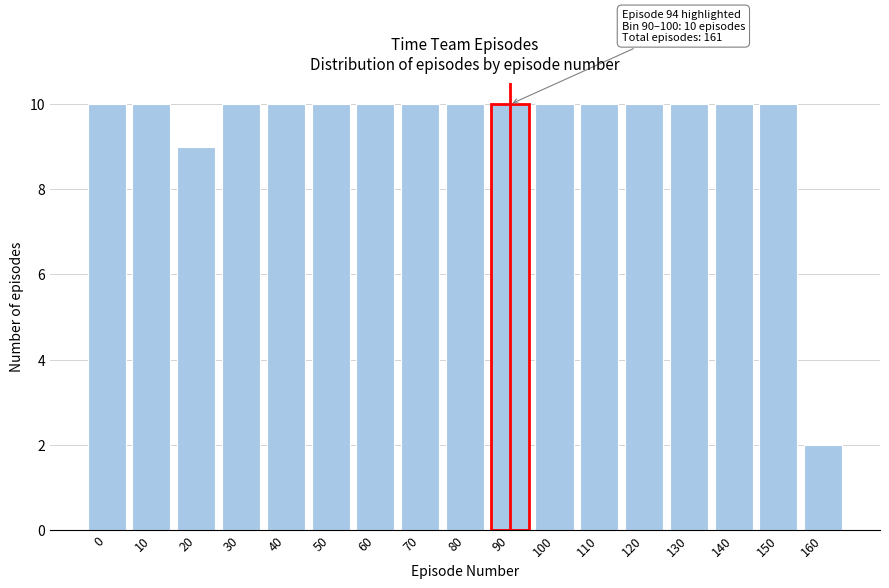

Reading left to right, what are all the values shown in this chart?

10	10	9	10	10	10	10	10	10	10	10	10	10	10	10	10	2